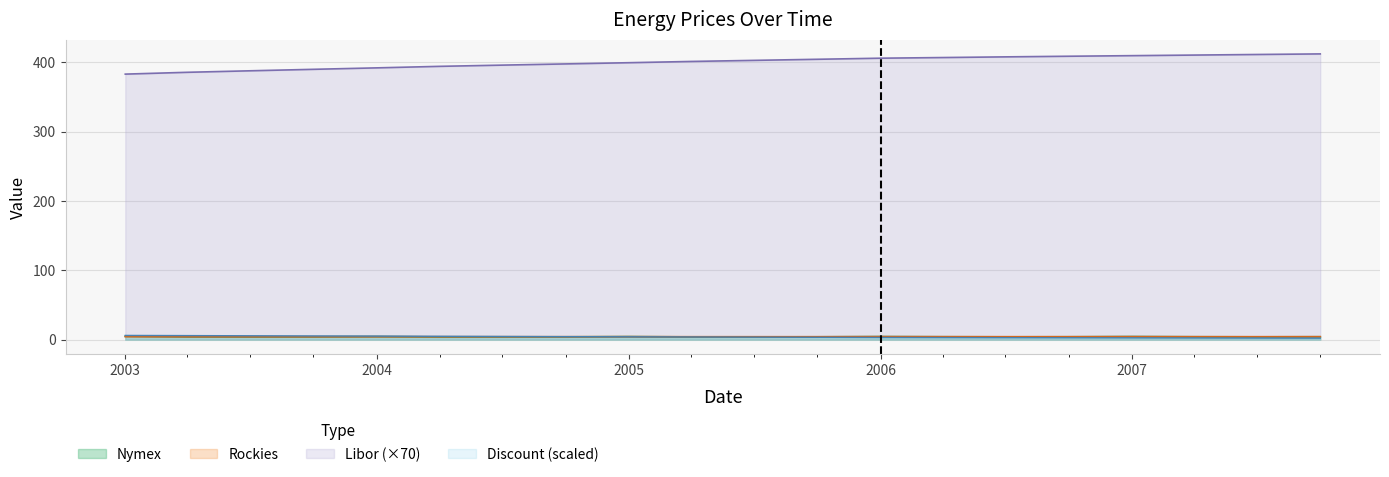

What is the difference between the second highest and minimum values in the Rockies series?

0.1